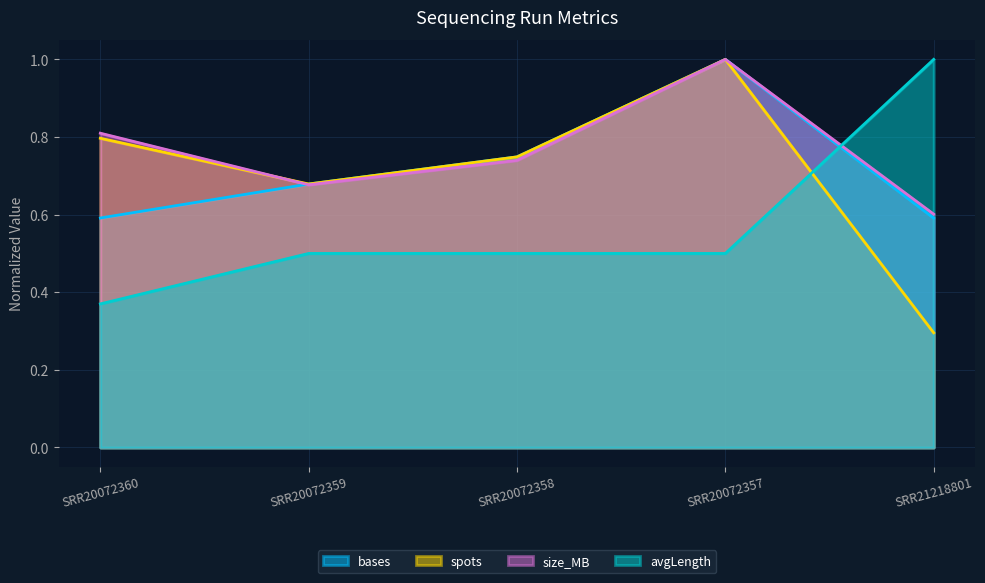

Is it true that avgLength equals 0.1 at SRR20072360?

False